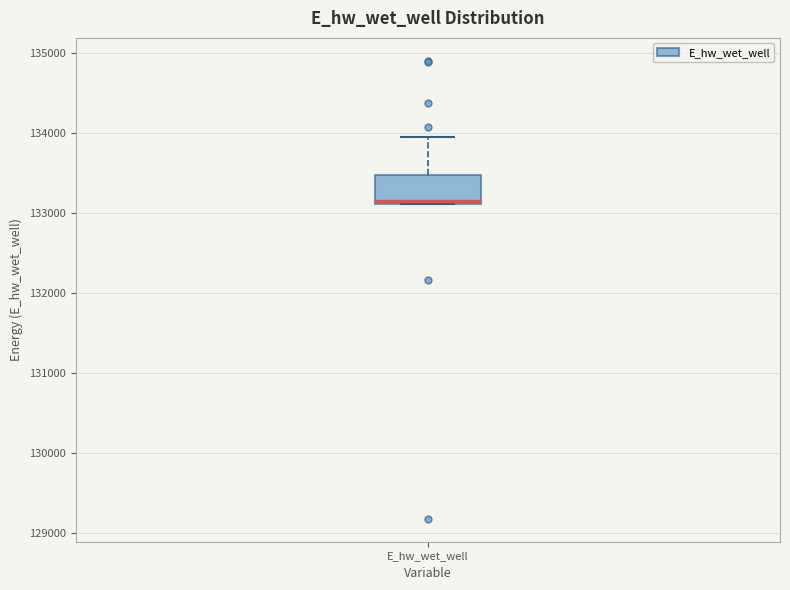

Read this box plot against the y-axis: the position of the median line, the range covered by the box, and the ends of both whiskers. The values are not printed on the chart, so give them approximately, as read against the axis.

median 133100, box 133100 to 133500, whiskers 133100 to 133900